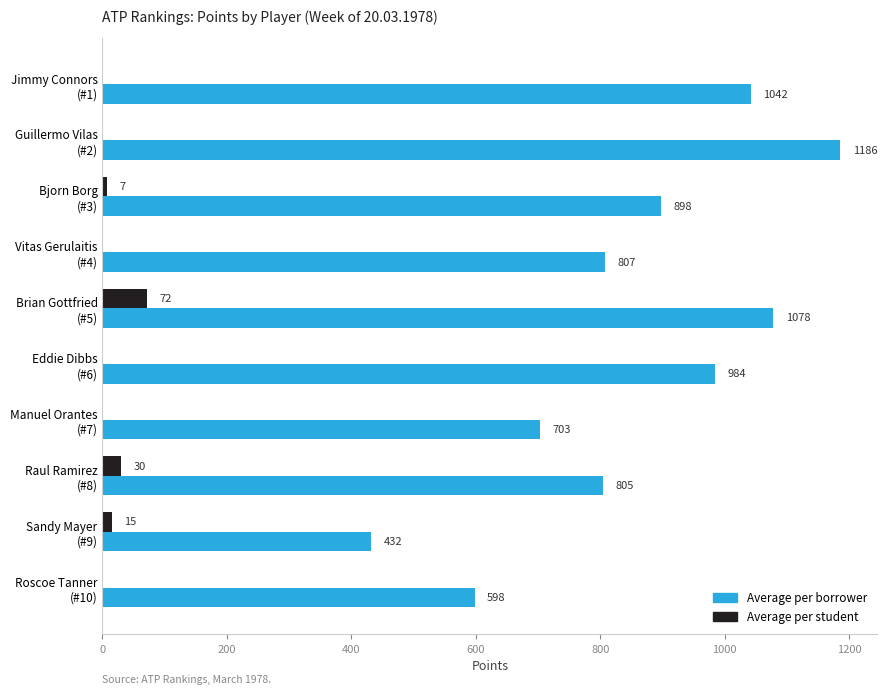

What are all the series names shown in the legend?

Average per borrower, Average per student